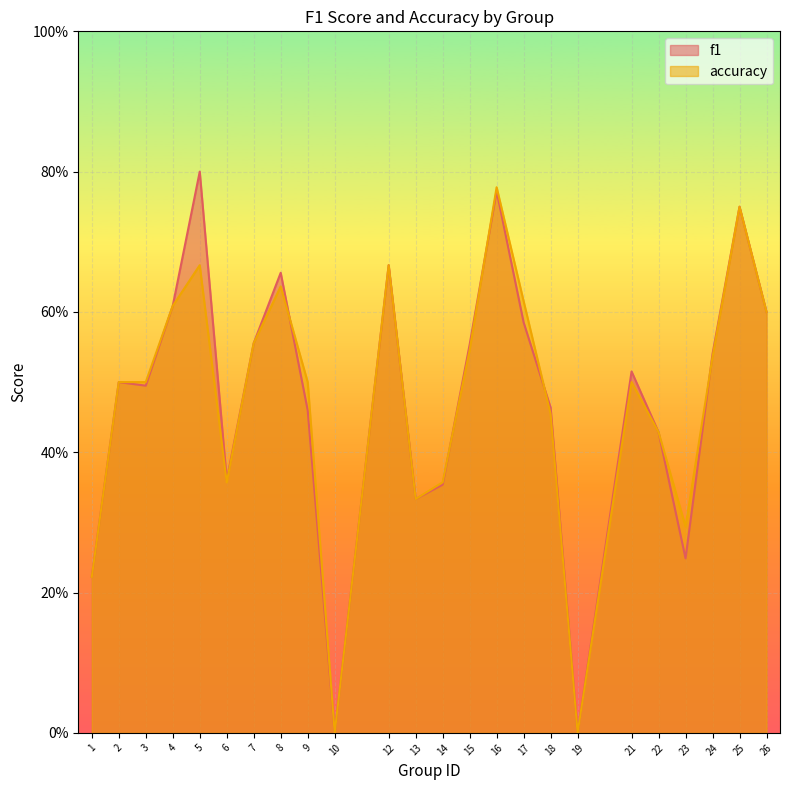

How many data points does each series have?

24